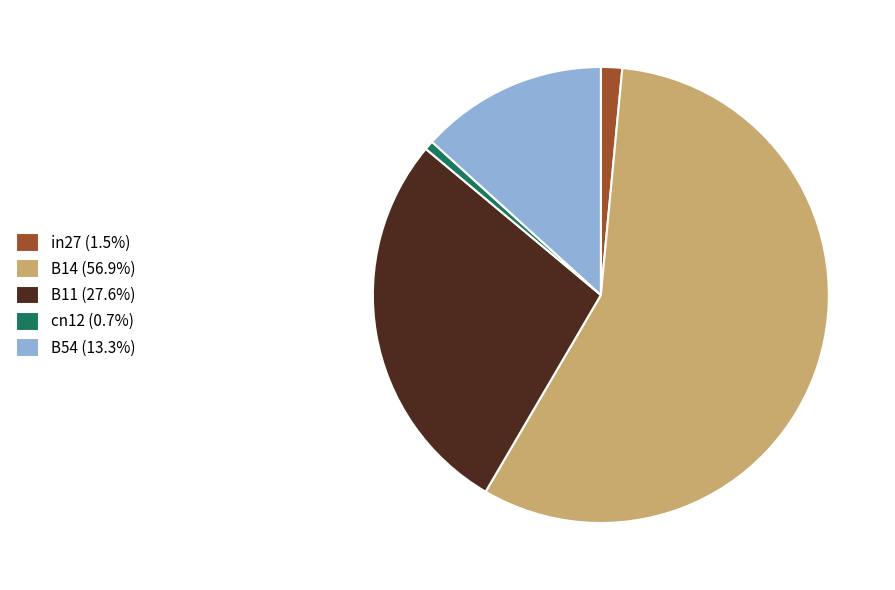

Which category has the biggest portion of the pie?

B14